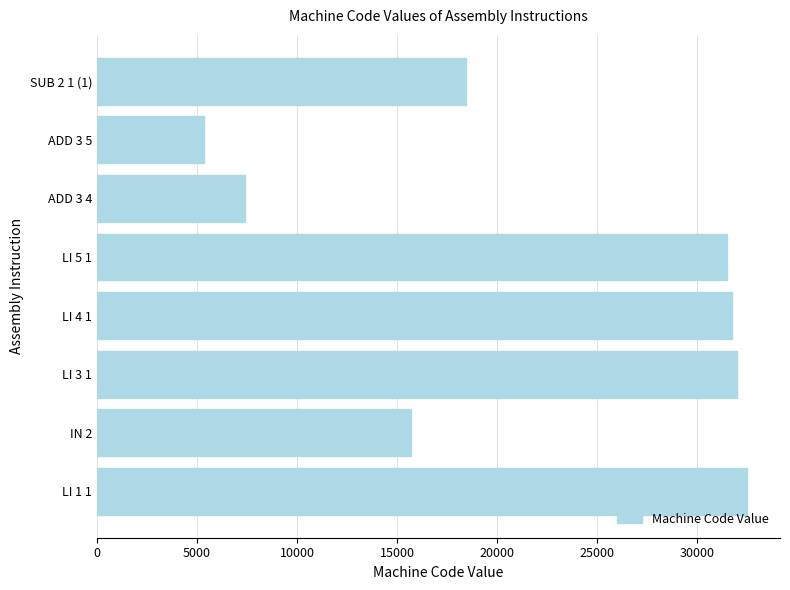

Reading bottom to top, list all the values displayed in this chart.

LI 1 1=32511	IN 2=15680	LI 3 1=31999	LI 4 1=31743	LI 5 1=31487	ADD 3 4=7424	ADD 3 5=5376	SUB 2 1 (1)=18427